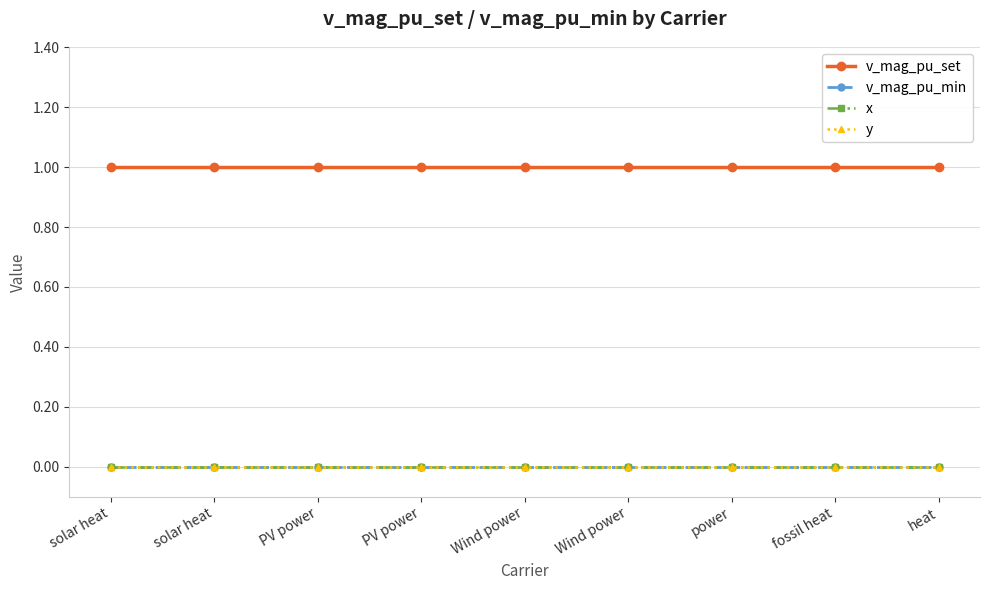

Where is x nearest to the value 0?

solar heat